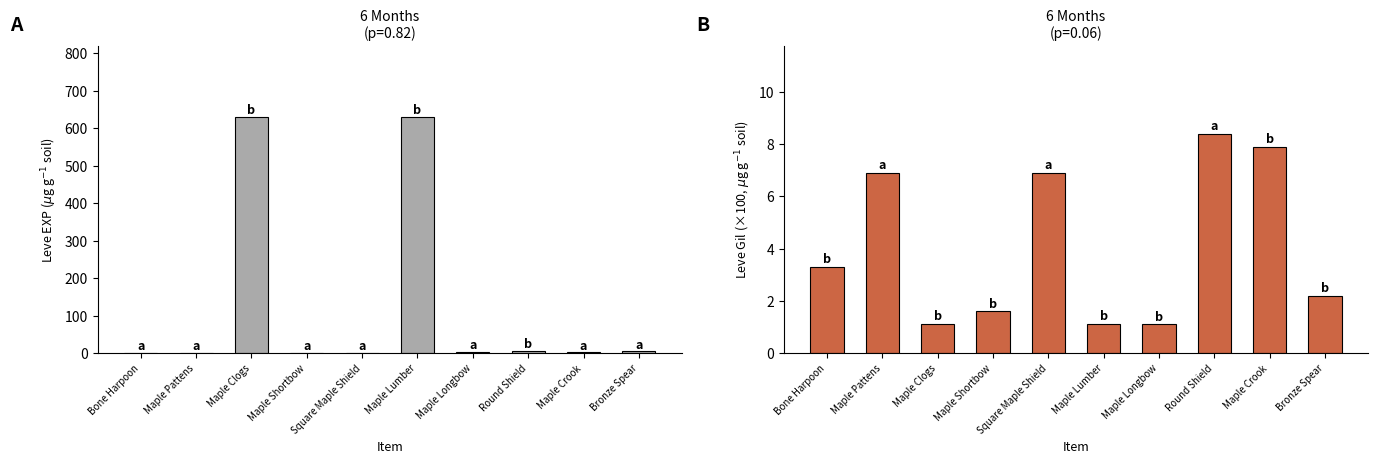

Reading left to right, list all the values displayed in this chart.

Leve EXP: 1.0	1.0	630.0	1.0	1.0	630.0	4.0	6.0	2.0	5.0
Leve Gil: 3.3	6.9	1.1	1.6	6.9	1.1	1.1	8.4	7.9	2.2